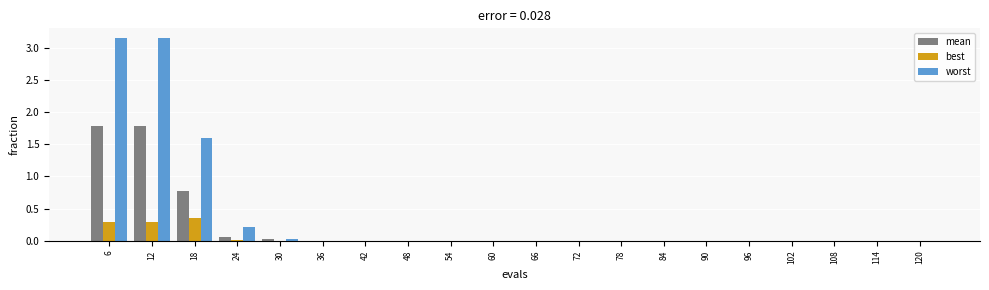

Which series changed the most between 24 and 72?

worst